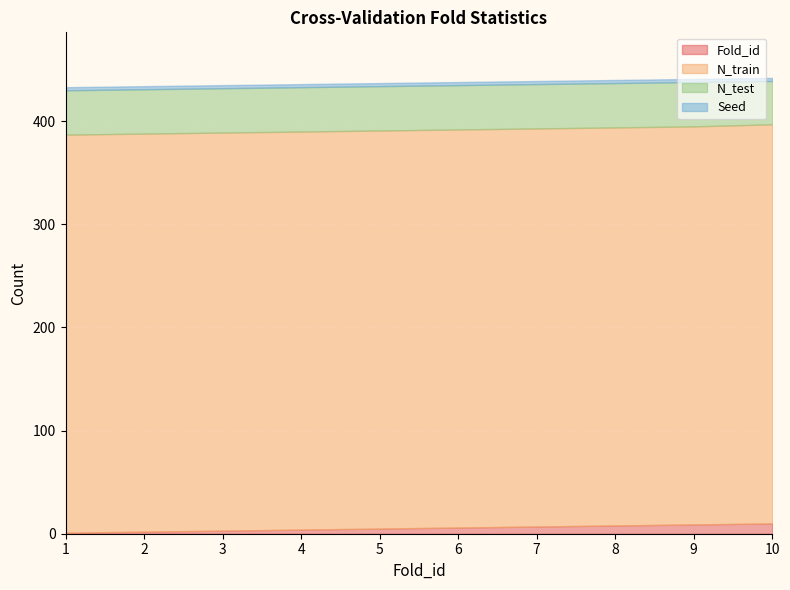

Is the value of Fold_id at 3 greater than the value of N_test at 3?

No